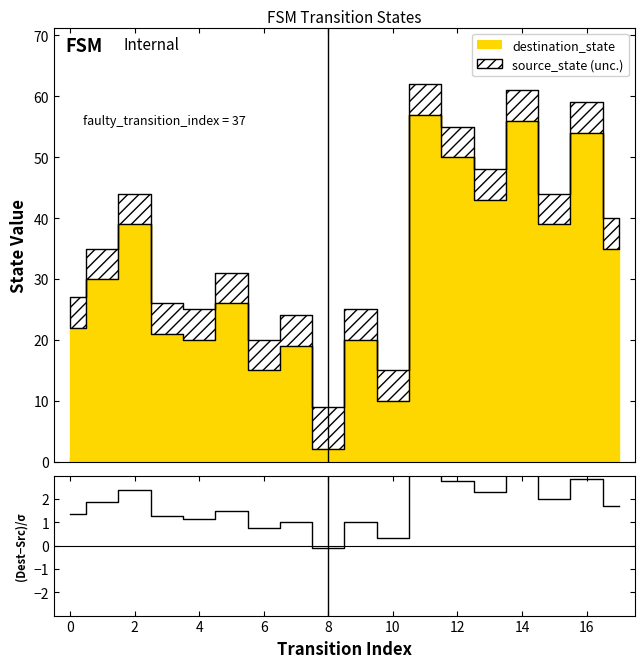

How many points are lower than both their immediate neighbors (excluding endpoints)?

6